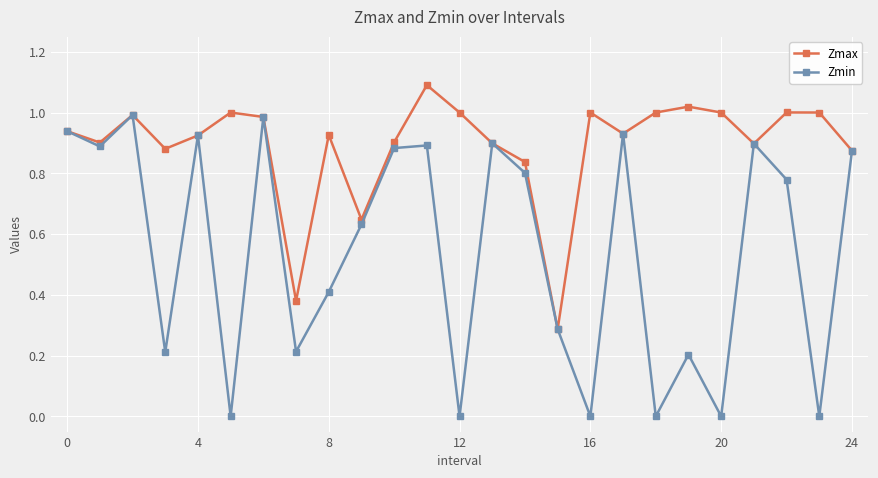

What are all the series names shown in the legend?

Zmax, Zmin